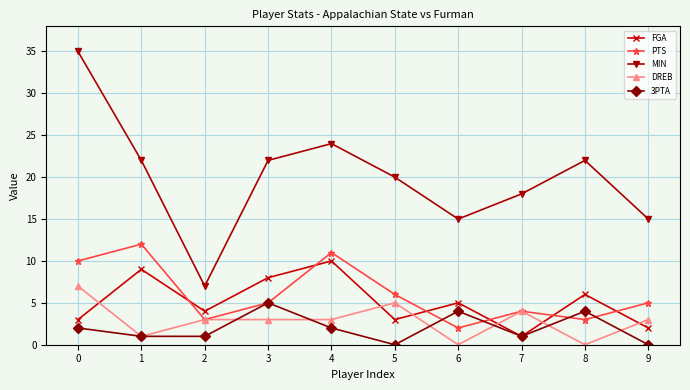

What is the sum of all 3PTA values?

20